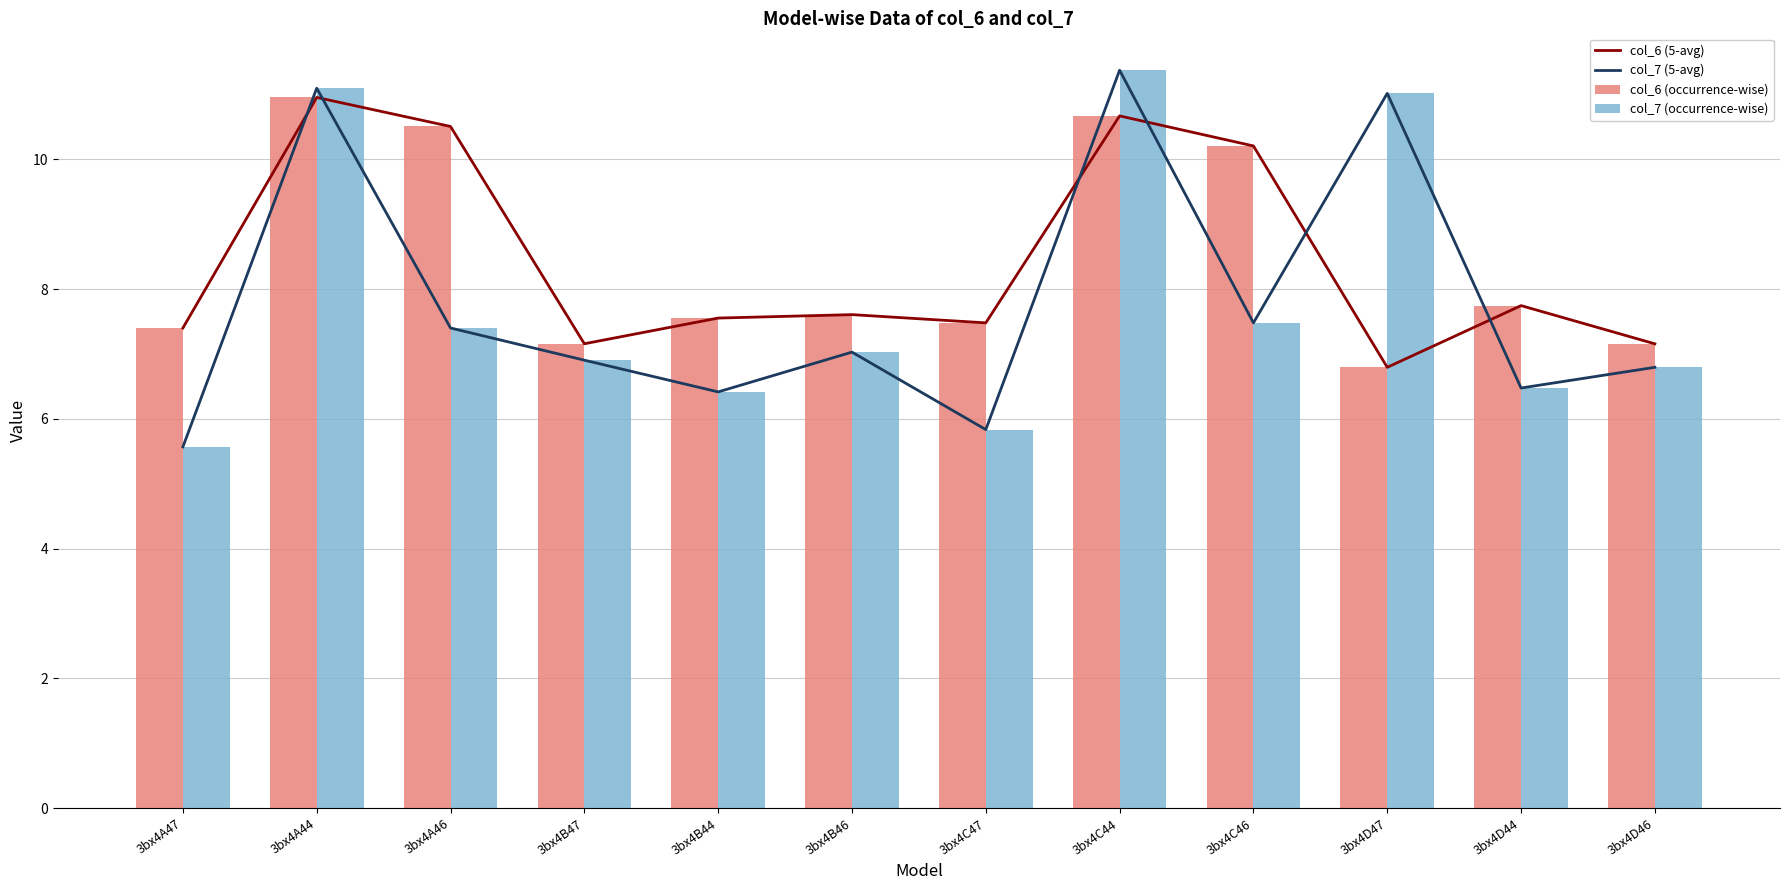

What are all the series names shown in the legend?

col_6 (5-avg), col_7 (5-avg), col_6 (occurrence-wise), col_7 (occurrence-wise)